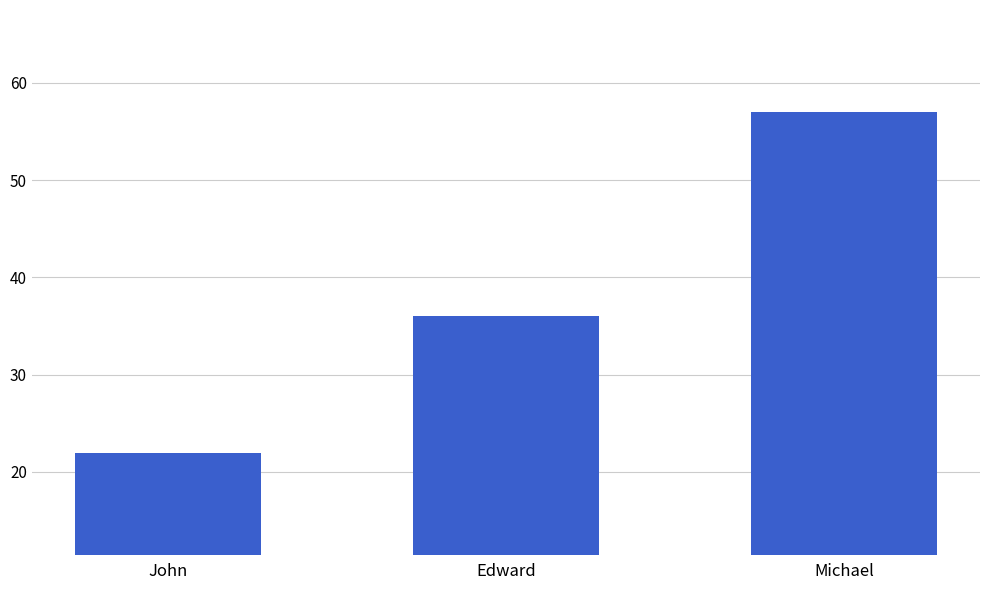

How many data points are less than 36?

1